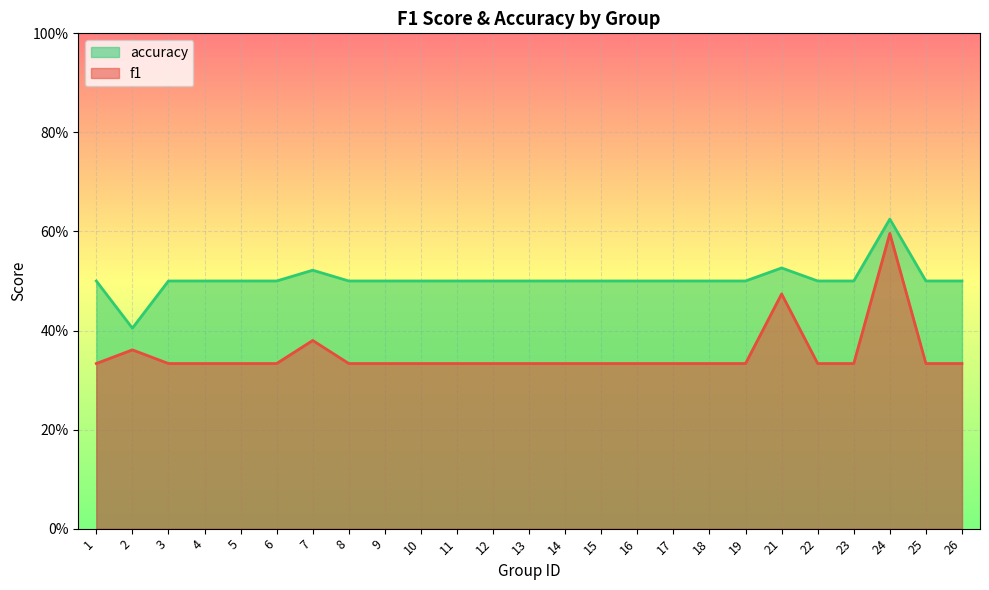

How many lines are shown in the chart?

2